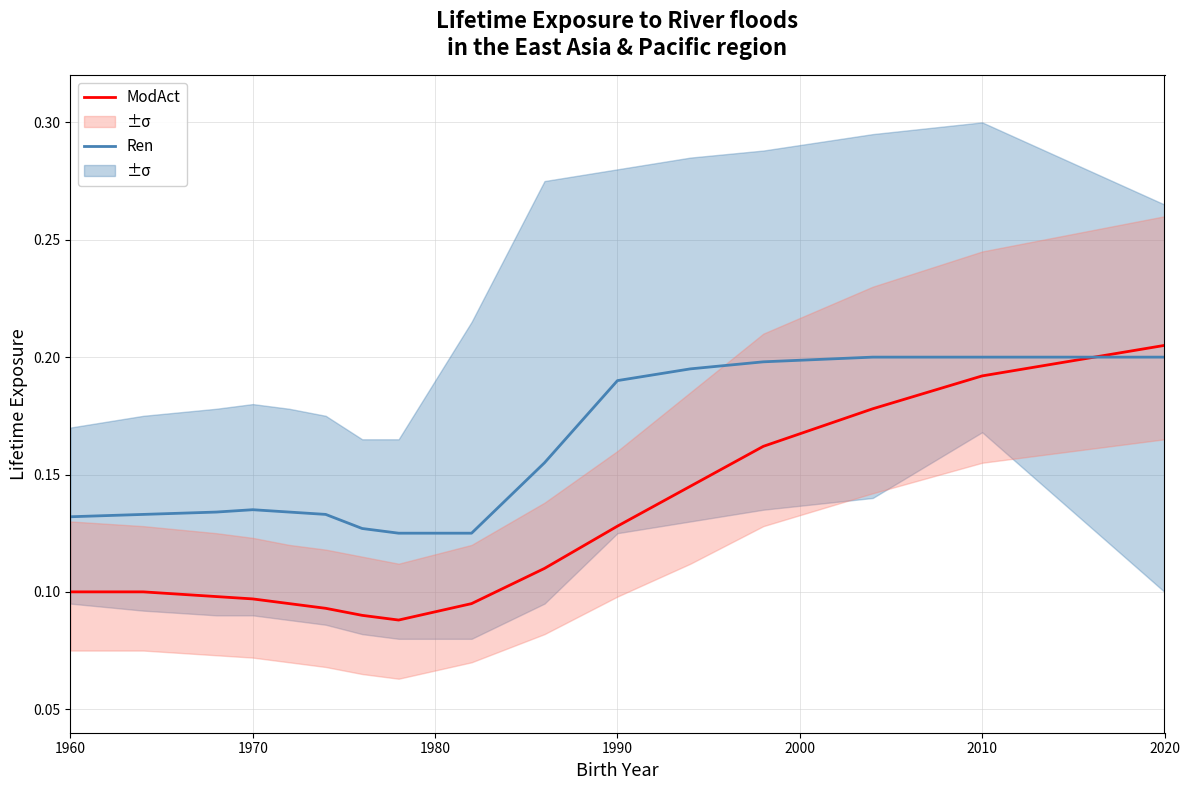

True or false: Ren has a value of 0.2 at 2020.

True